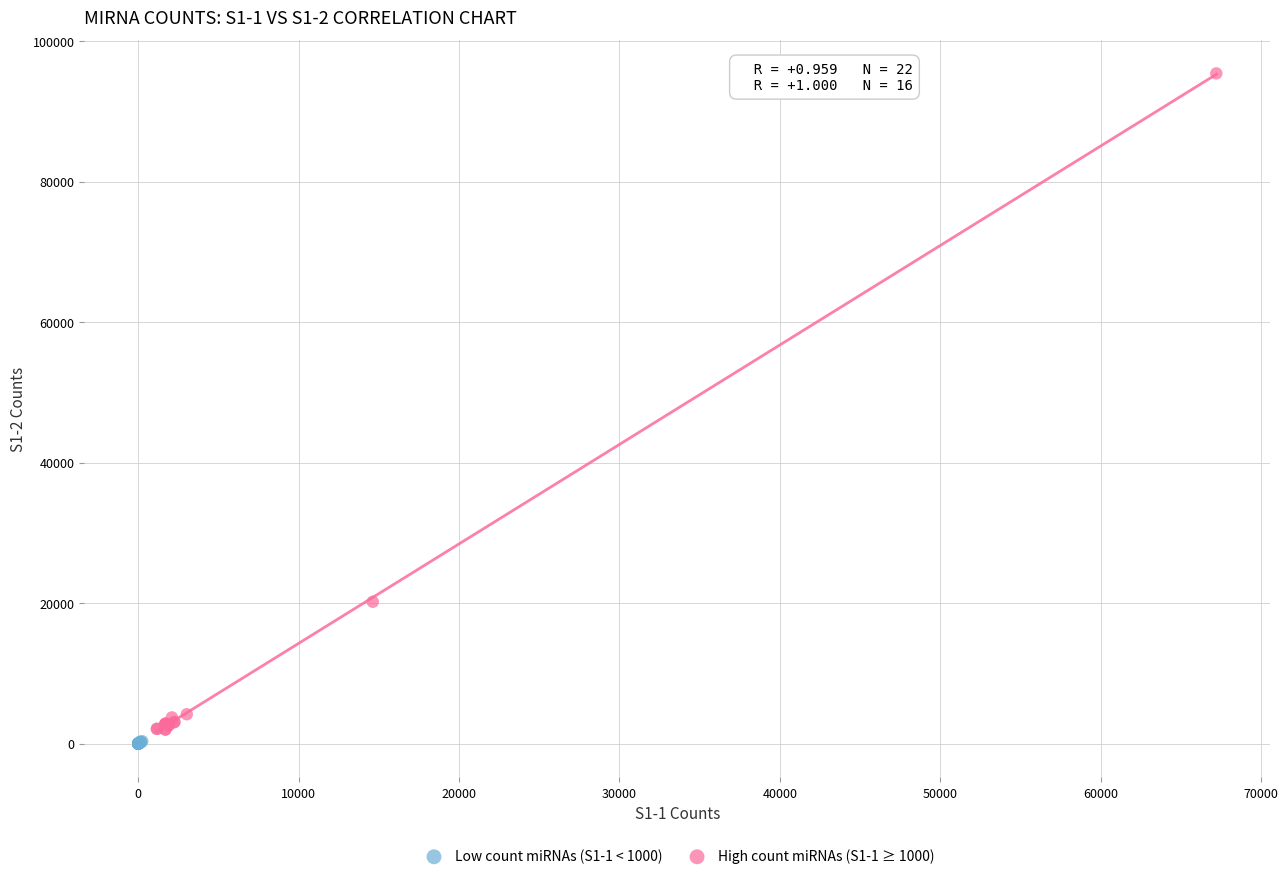

What are all the series names shown in the legend?

Low count miRNAs (S1-1 < 1000), High count miRNAs (S1-1 ≥ 1000)